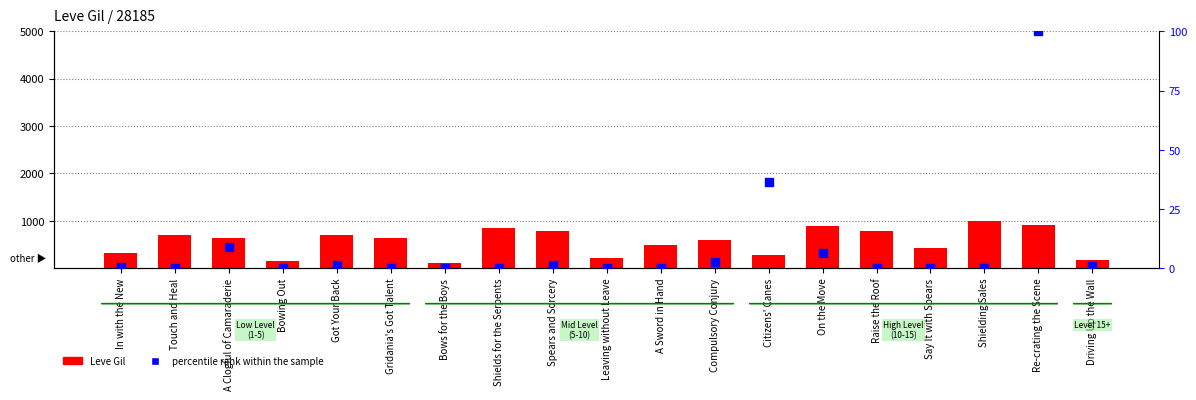

At which category is the sum across all series the highest?

Re-crating the Scene